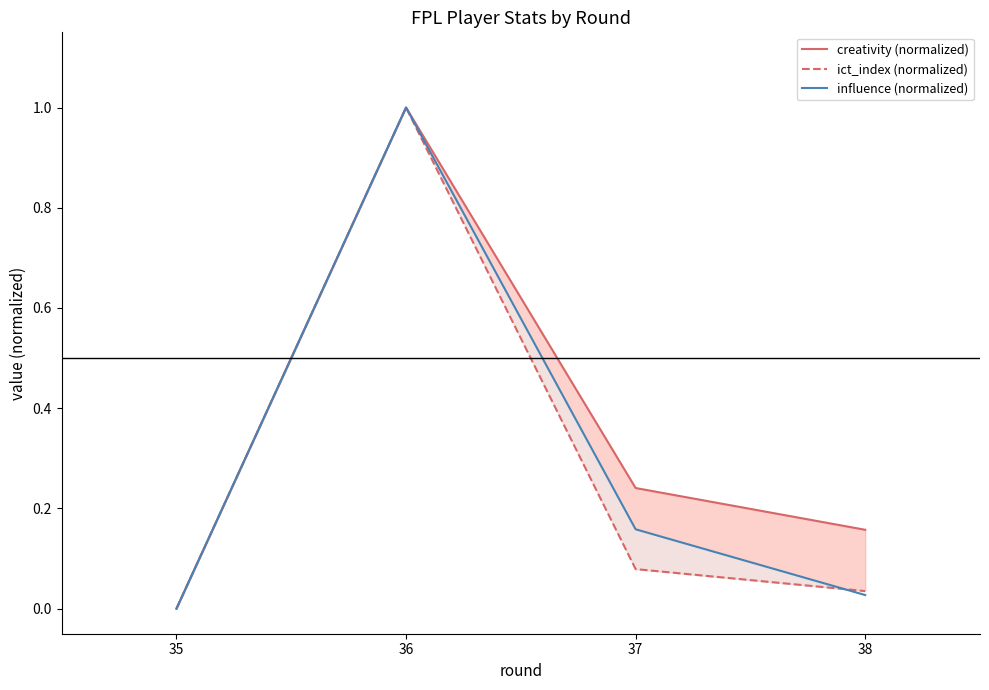

What is the highest value of the ict_index (normalized) series?

1.0